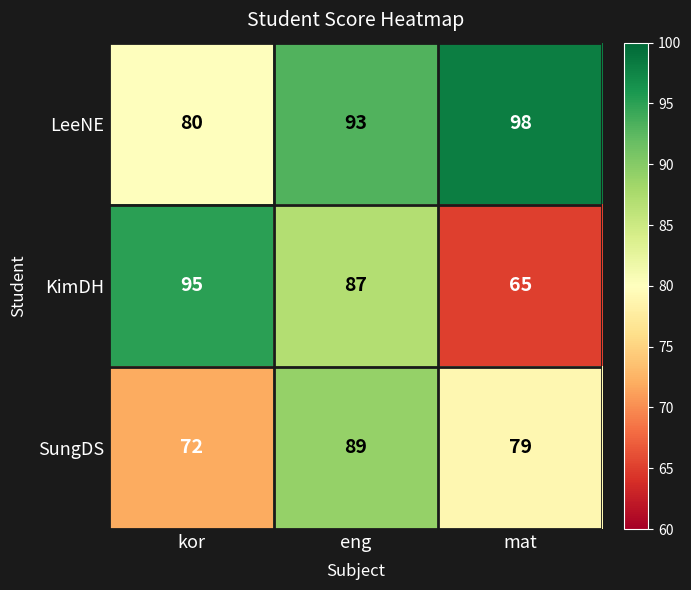

The KimDH series shows 65 at mat. True or false?

True